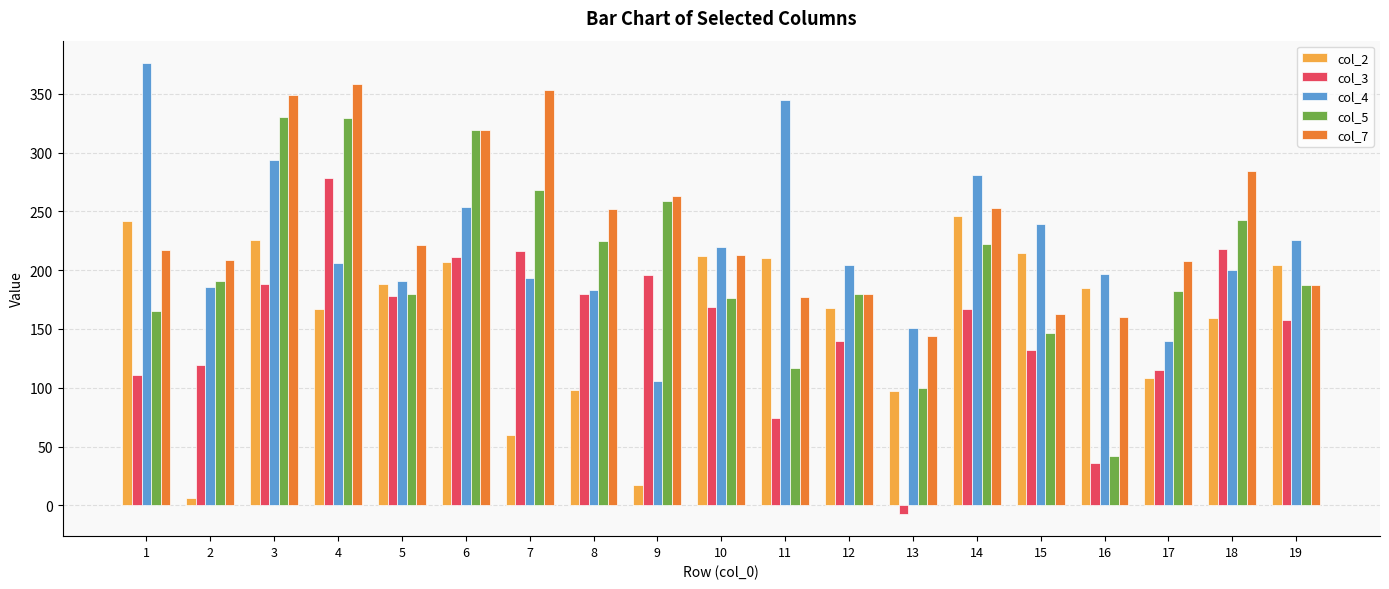

The value of col_3 at 16 is 63. True or false?

False